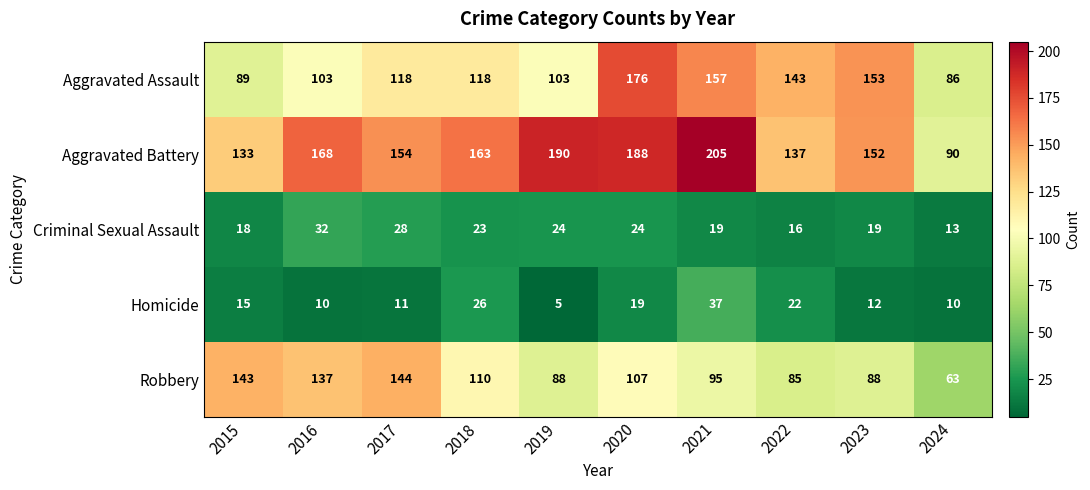

Count the number of categories in the chart.

10